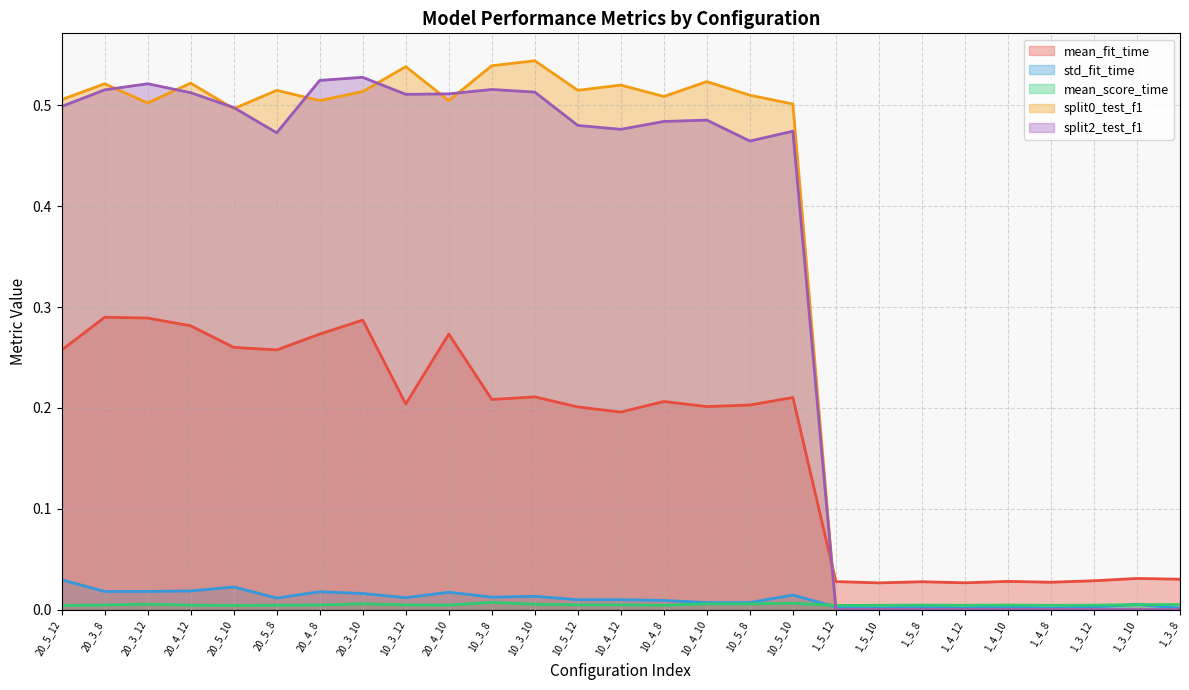

What is the sum of all mean_fit_time values?

4.6